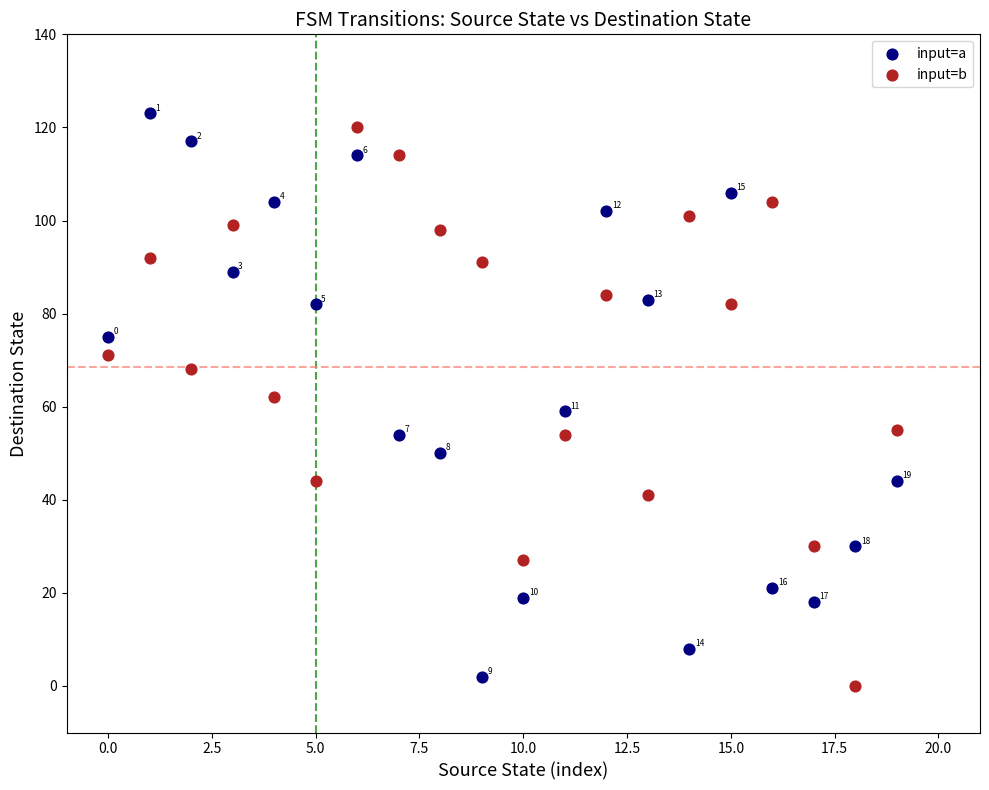

Across all data points, what is the range of Y values (max minus min)?

123